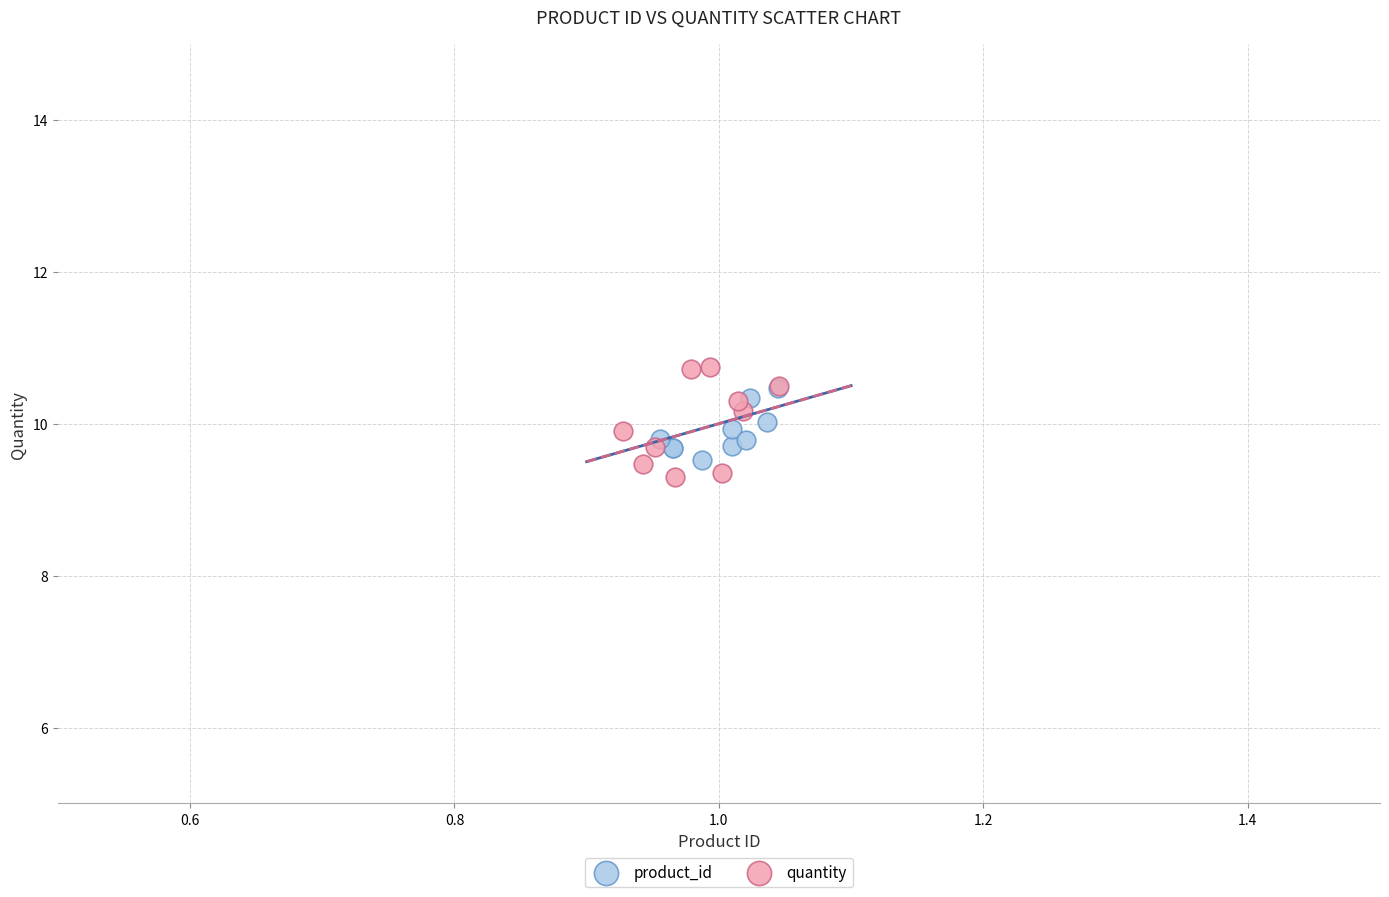

Which series has the widest spread of Y values?

quantity